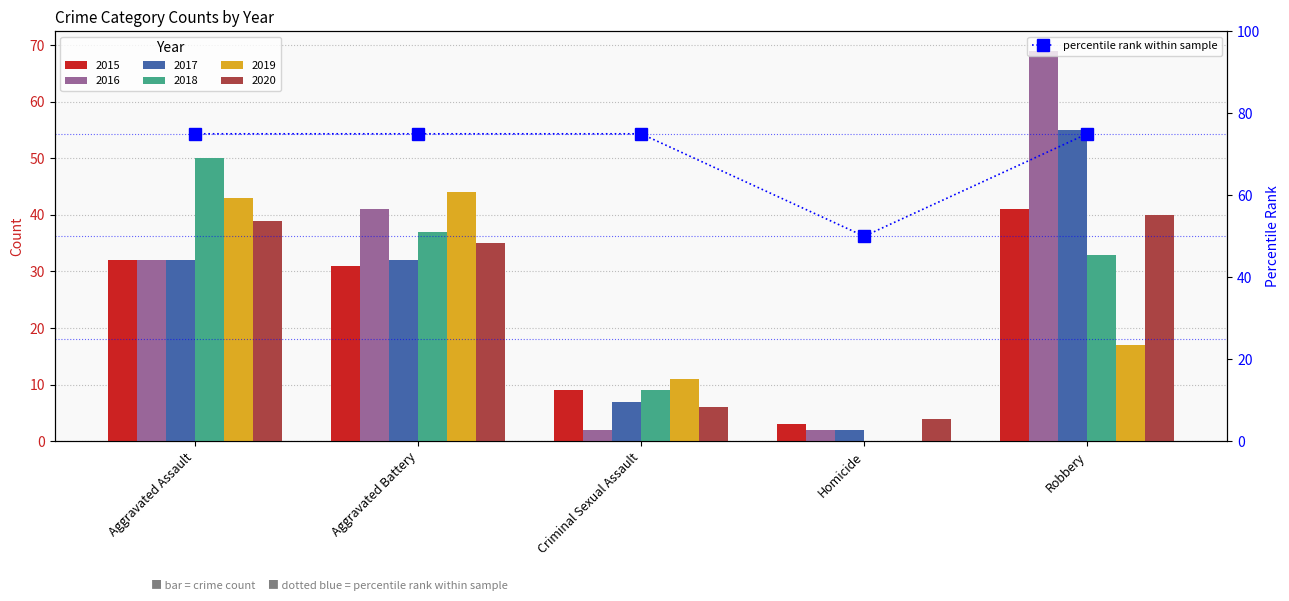

True or false: the data shows 75 at Aggravated Assault.

True